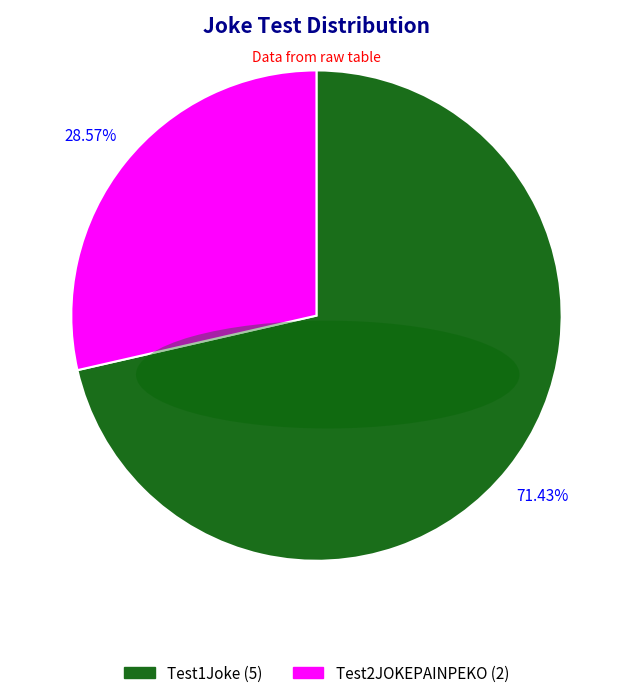

Combined, do Test2JOKEPAINPEKO and Test1Joke account for over 50%?

Yes